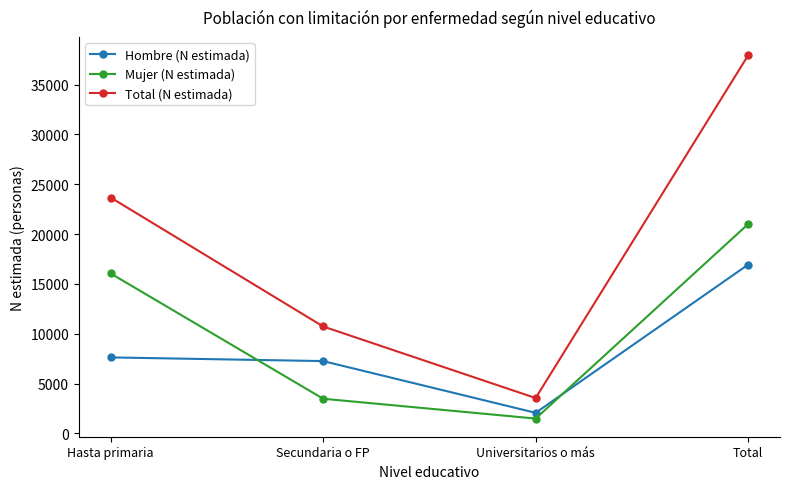

What is the value of the Mujer (N estimada) point at the 2nd from the left?

3472